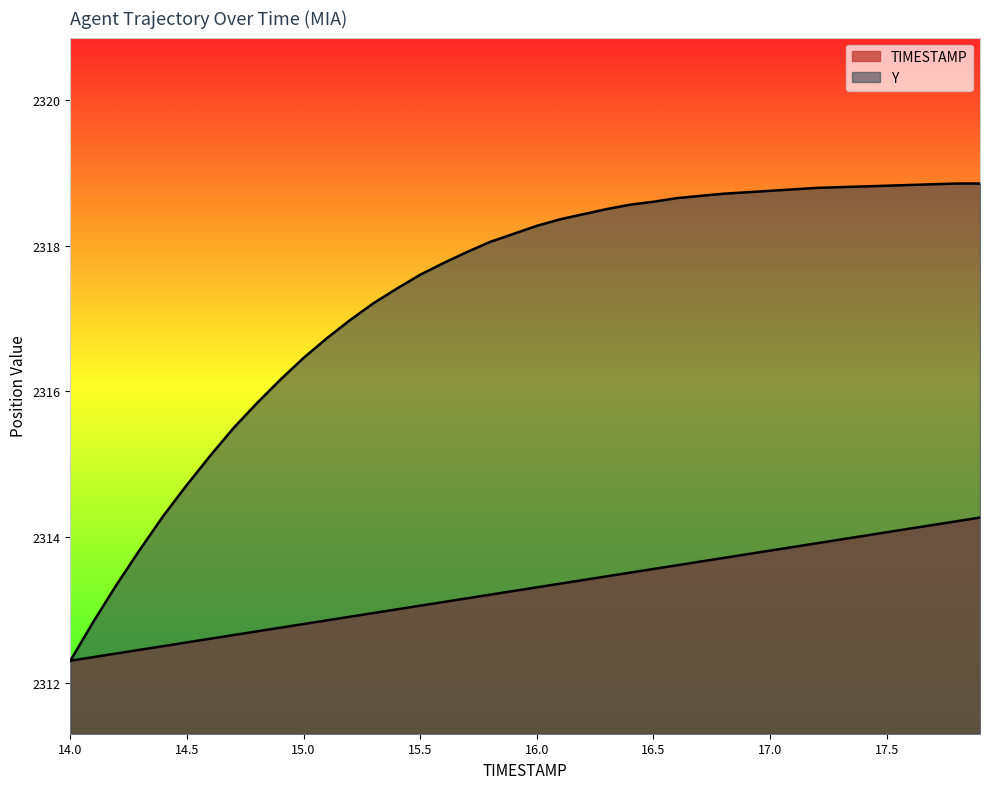

What is the label of the 5th point from the right?

17.5